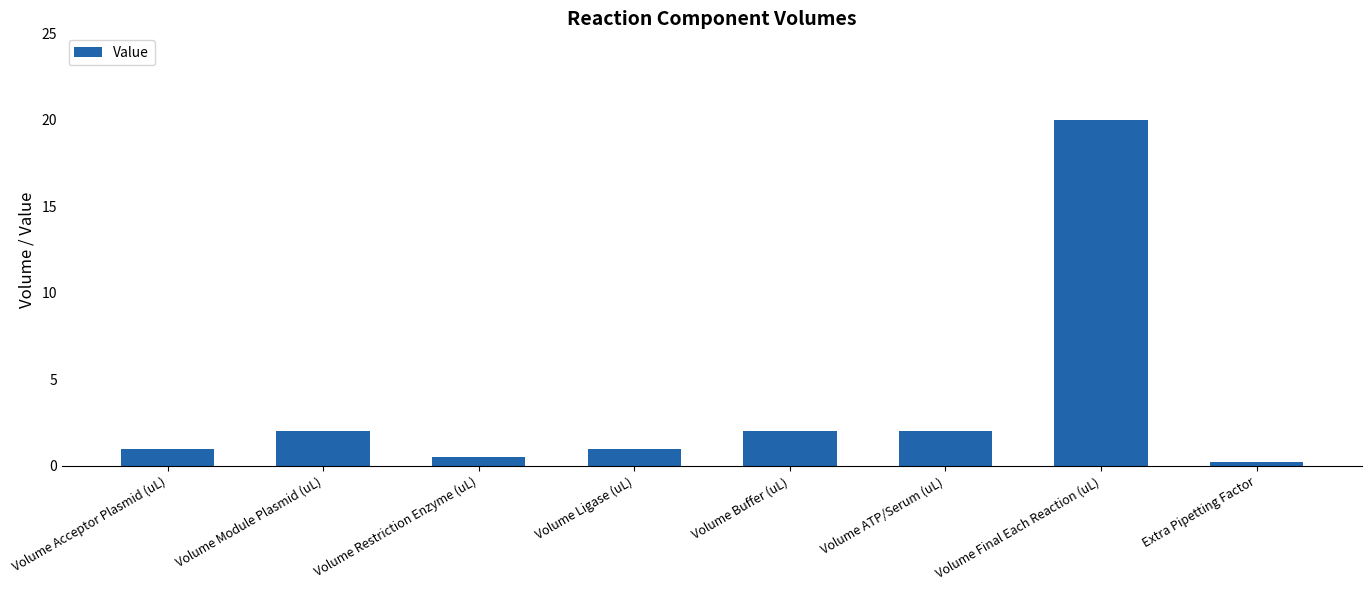

What is the label of the 8th bar from the left?

Extra Pipetting Factor